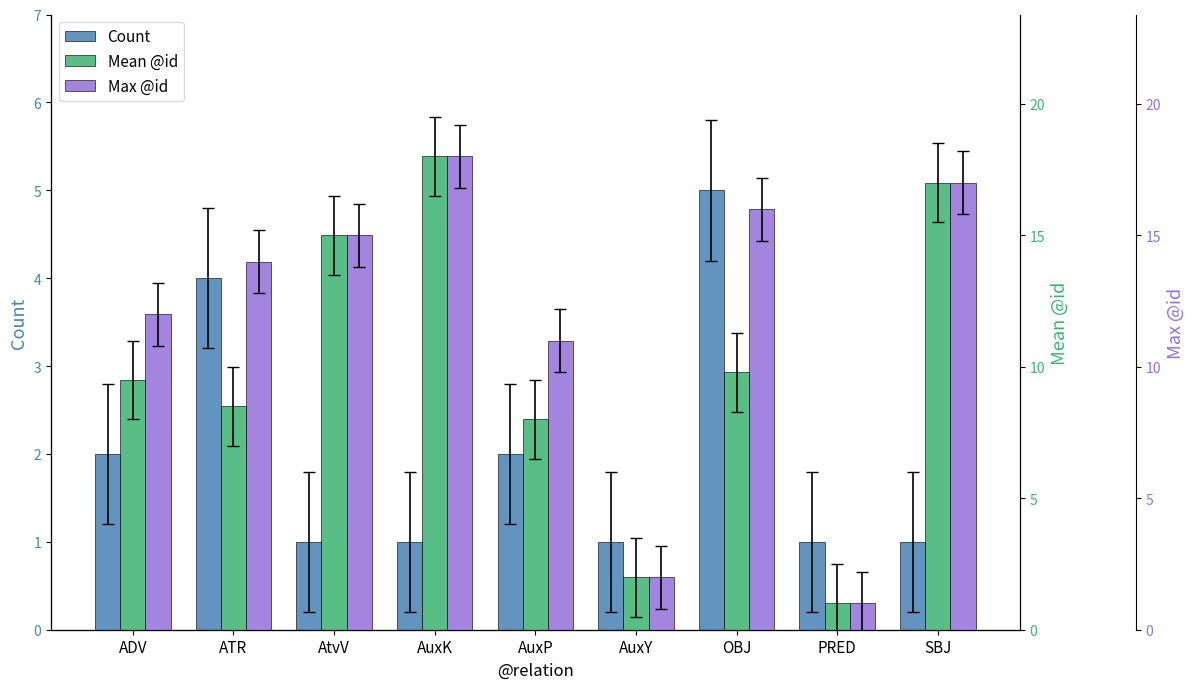

How many values in the Mean @id series are below 9?

4